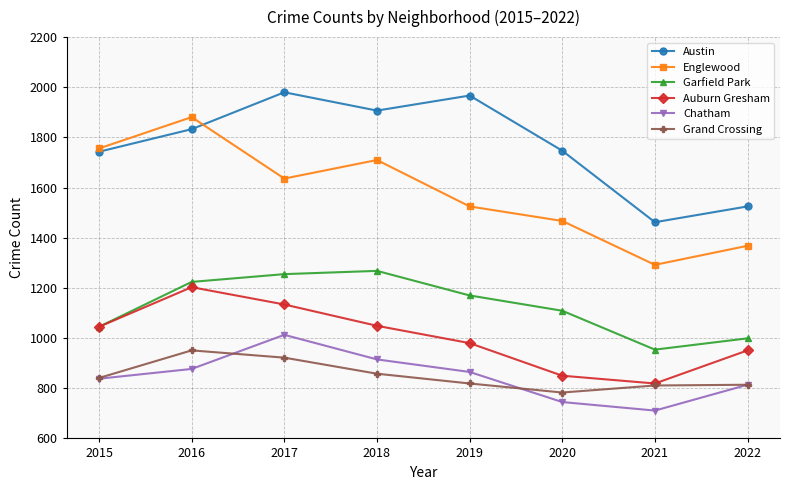

List the series in order of their peak value, lowest first.

Grand Crossing, Chatham, Auburn Gresham, Garfield Park, Englewood, Austin